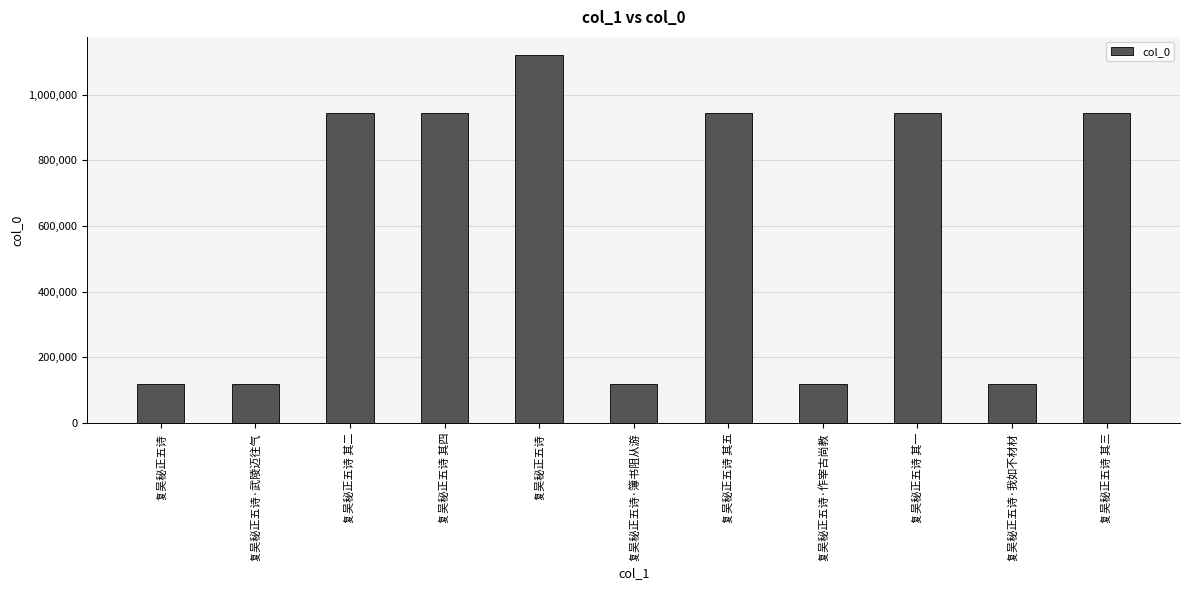

Rank the categories by value from highest to lowest.

复吴秘正五诗, 复吴秘正五诗 其三, 复吴秘正五诗 其四, 复吴秘正五诗 其二, 复吴秘正五诗 其五, 复吴秘正五诗 其一, 复吴秘正五诗·武陵迈往气, 复吴秘正五诗·我如不材材, 复吴秘正五诗·簿书阻从游, 复吴秘正五诗·作宰古尚教, 复吴秘正五诗